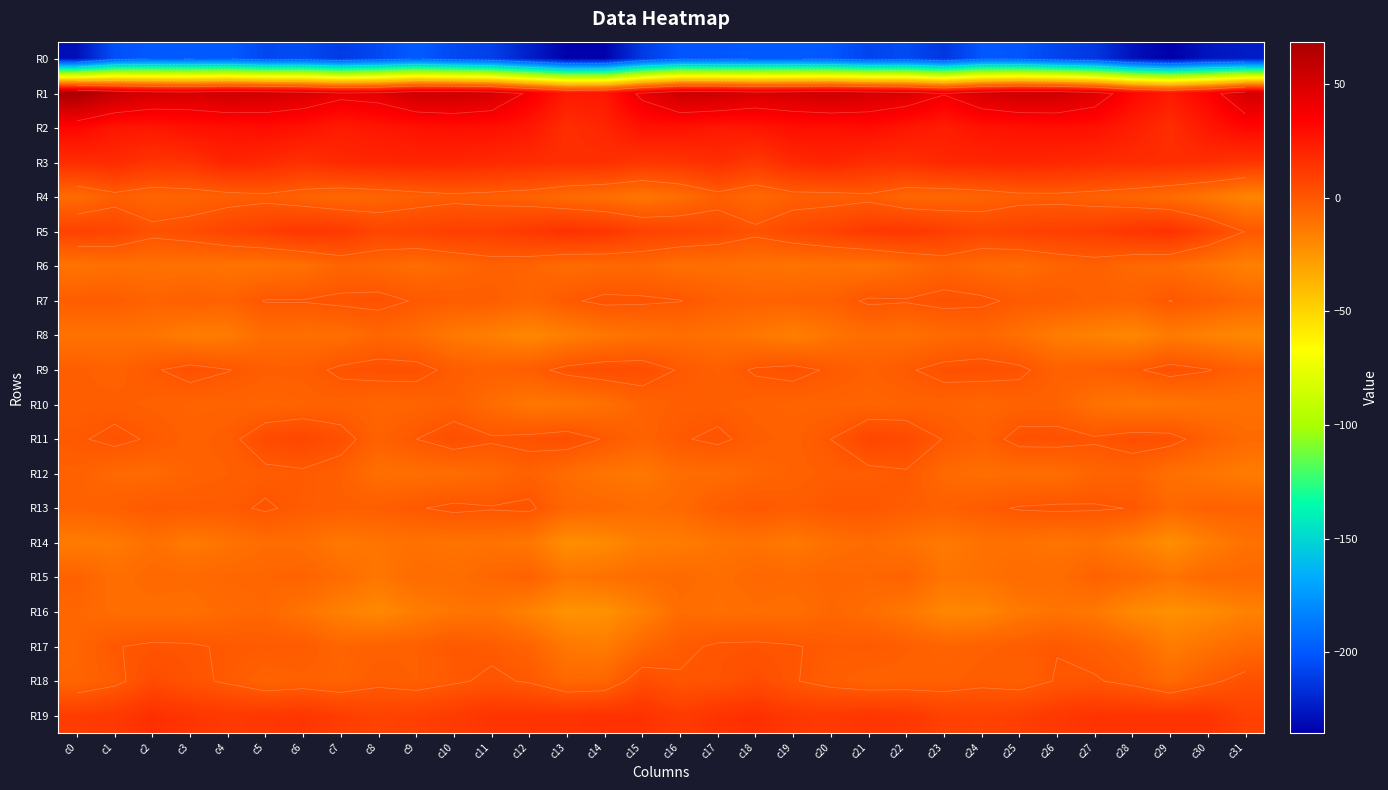

The R7 series shows 0.2 at c22. True or false?

False